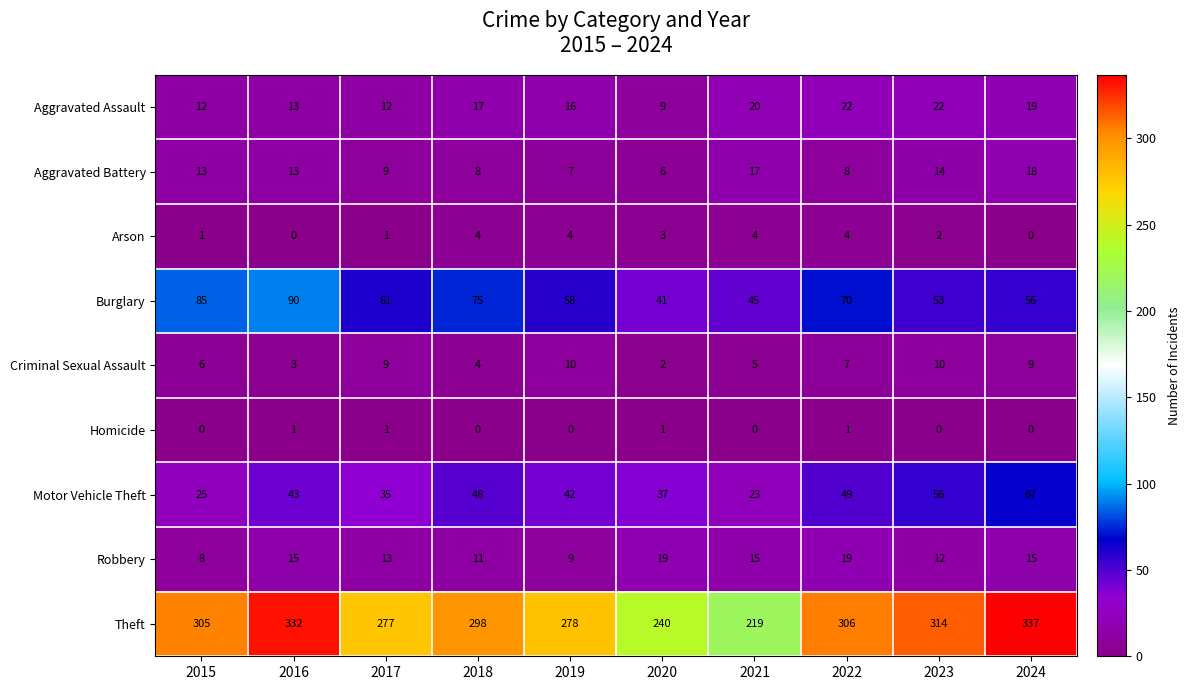

Rank the series at 2019 from lowest to highest value.

Homicide, Arson, Aggravated Battery, Robbery, Criminal Sexual Assault, Aggravated Assault, Motor Vehicle Theft, Burglary, Theft